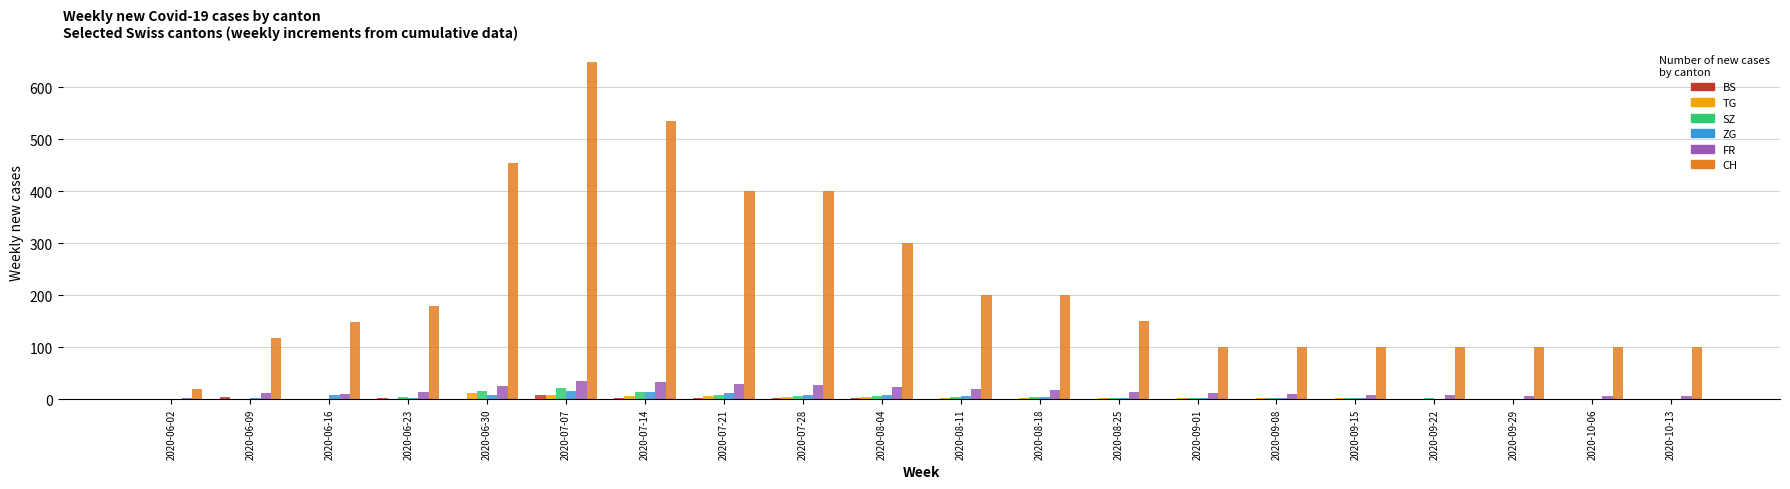

What is the sum of all CH values?

4450